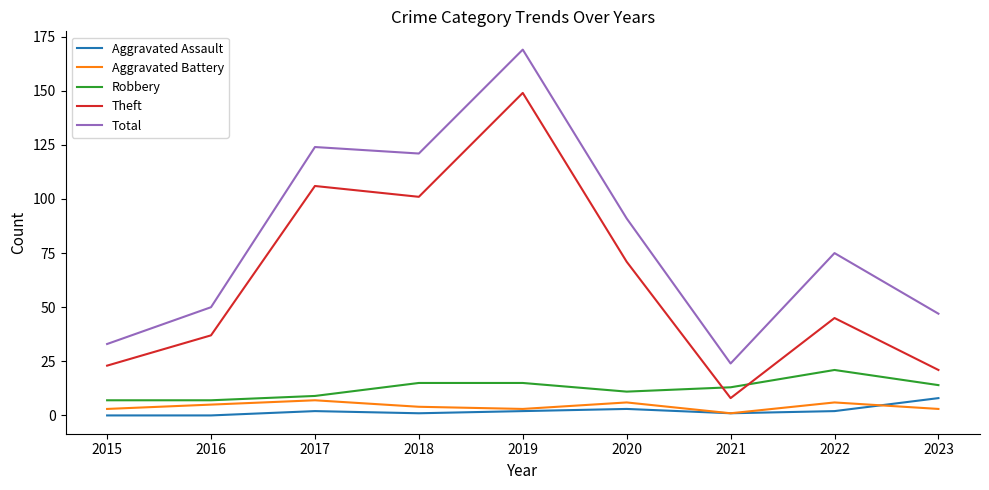

Which category has the highest value across all series?

2019